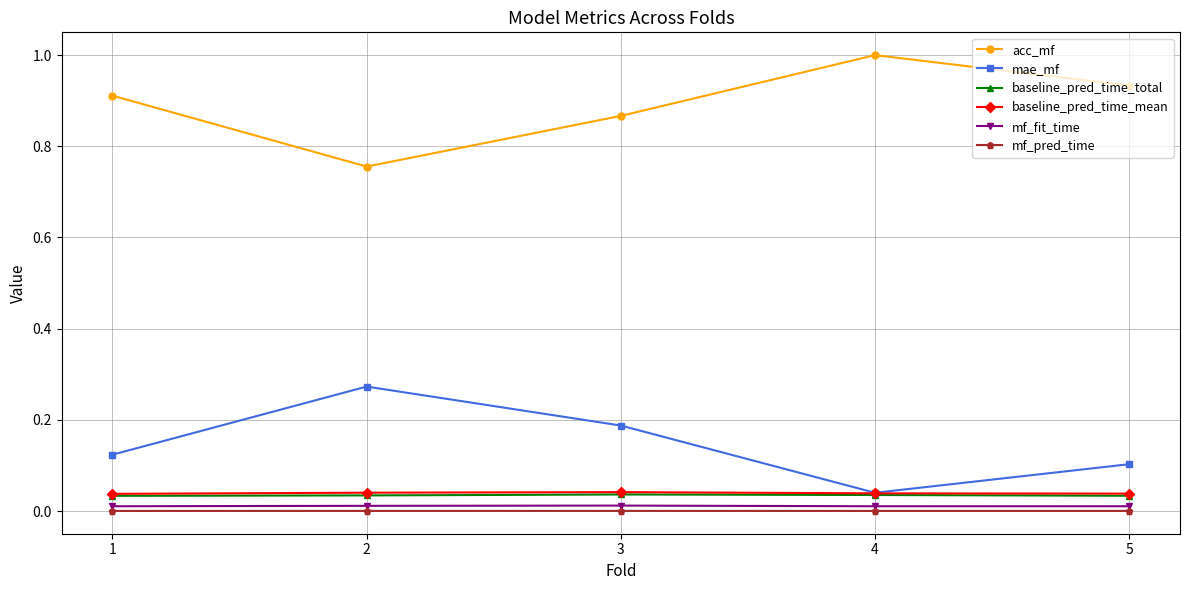

How many series are shown in this chart?

6